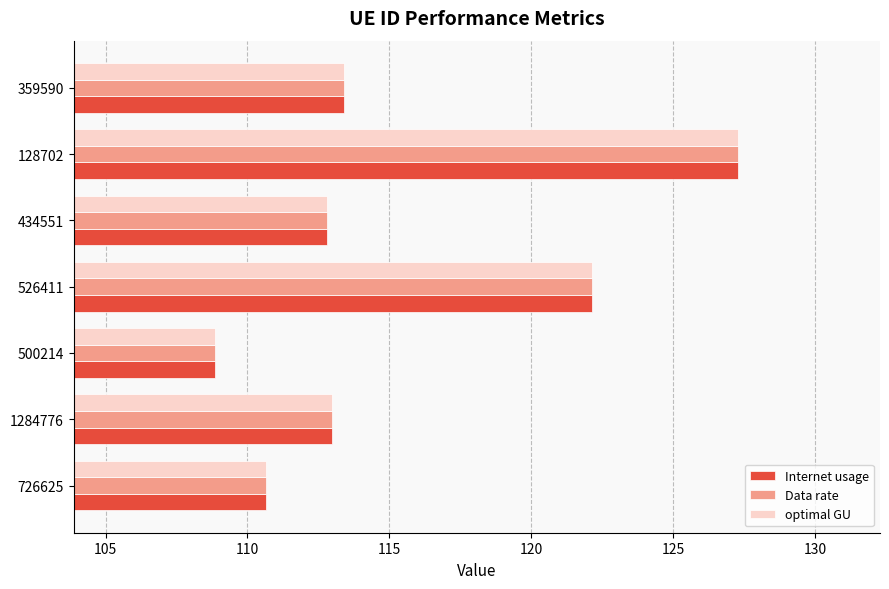

What is the sum of the optimal GU values at 526411 and 1284776?

235.1